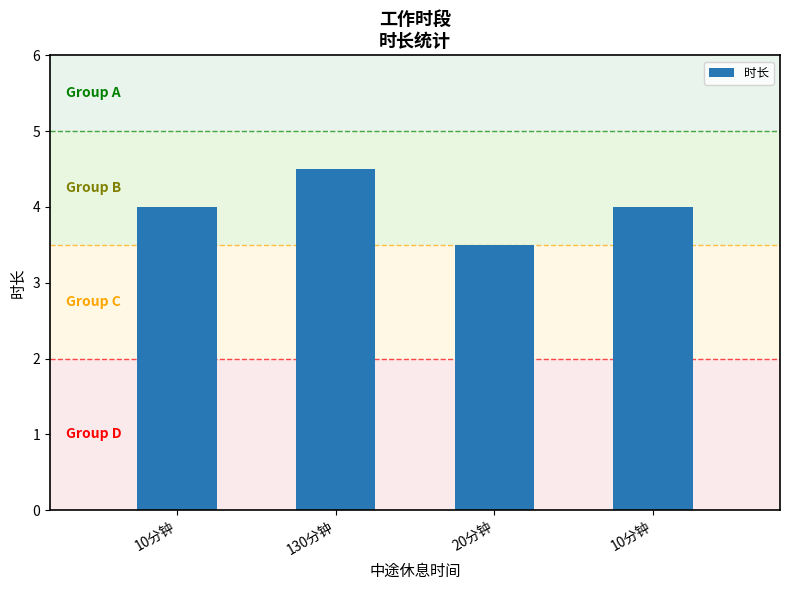

What is the maximum value shown in the chart?

4.5